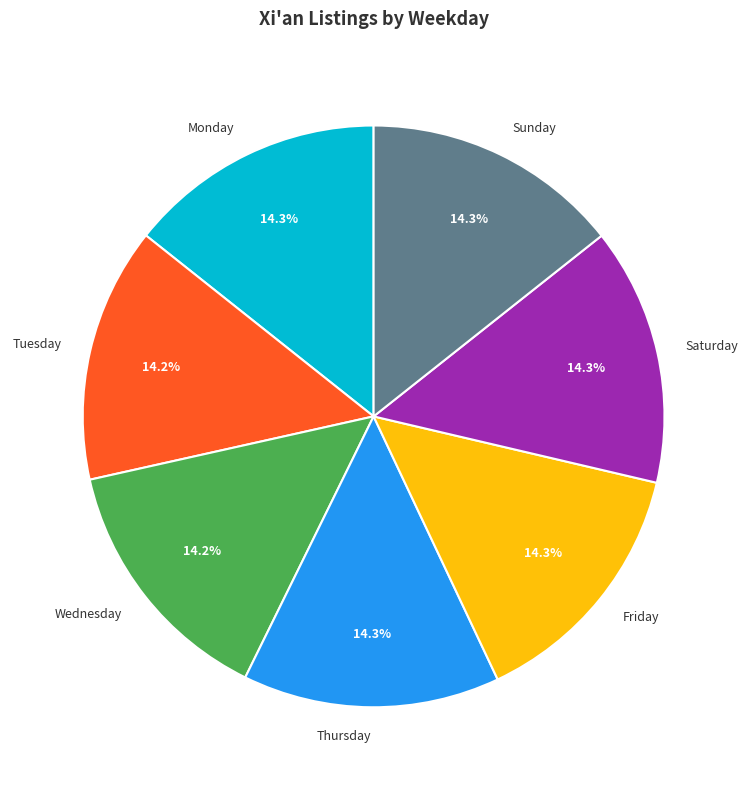

Is there a majority slice in this chart?

No